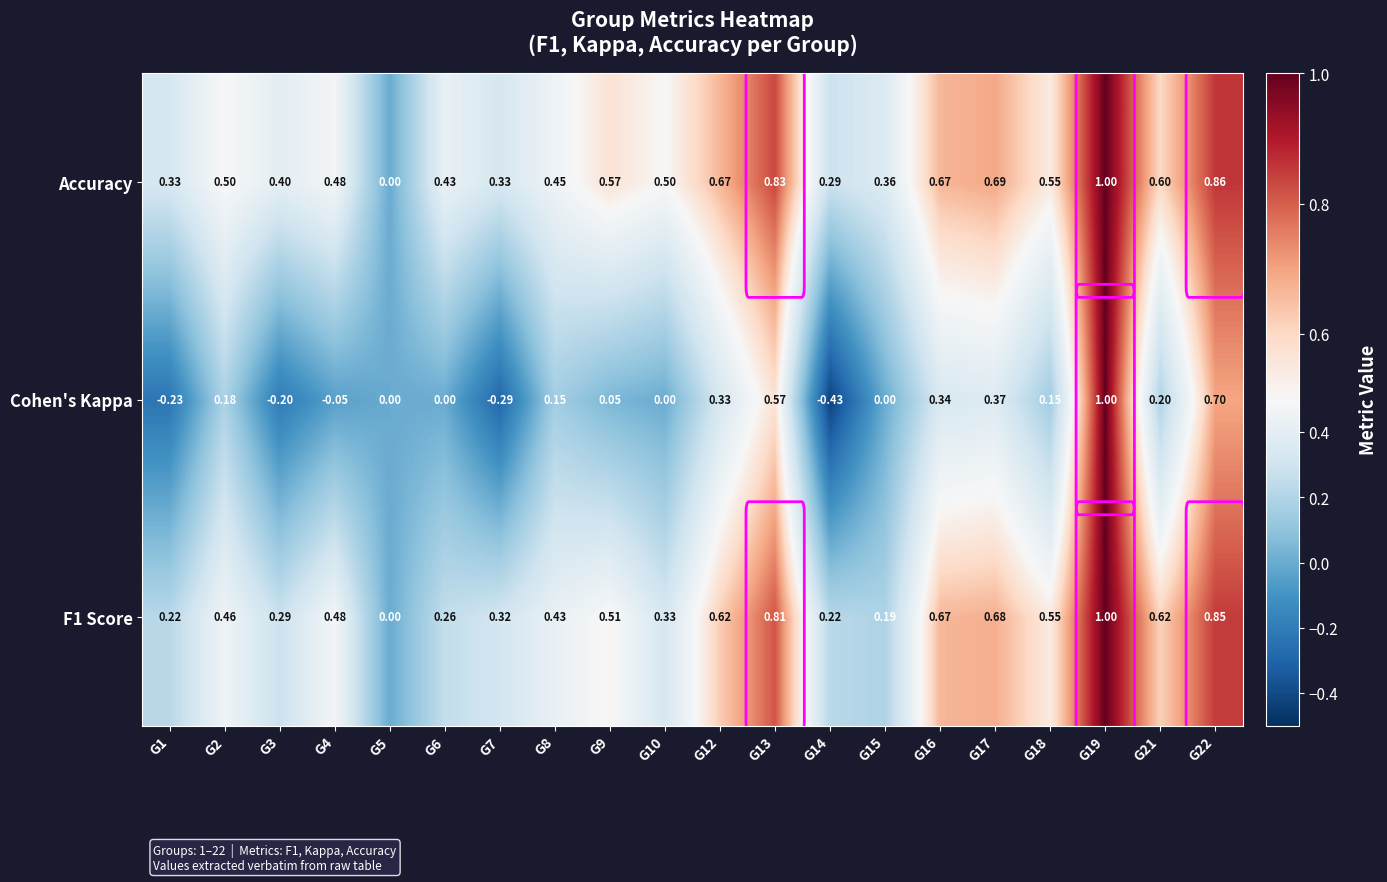

Is the value of F1 Score at G16 greater than the value of Cohen's Kappa at G14?

Yes